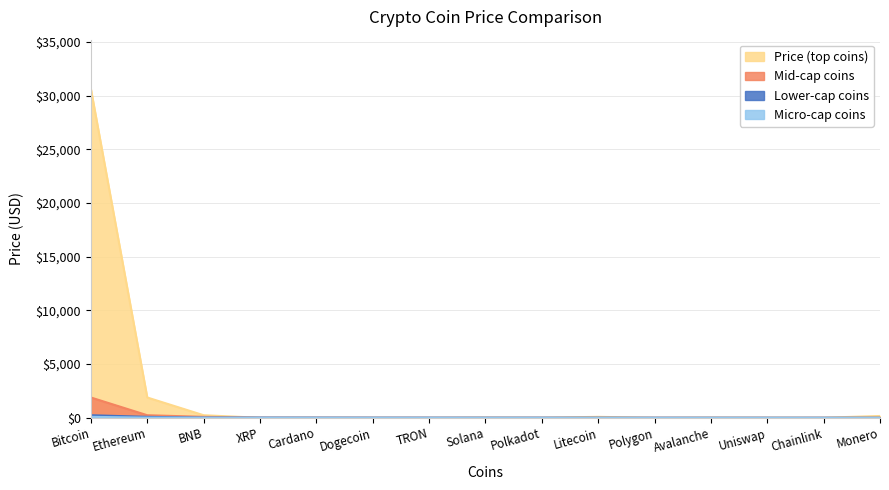

Does the chart display data point markers on the line(s)?

No